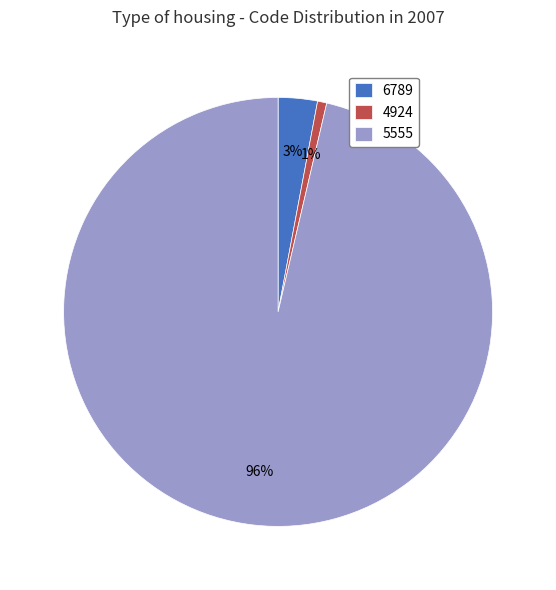

Combined, do 6789 and 5555 account for over 50%?

Yes